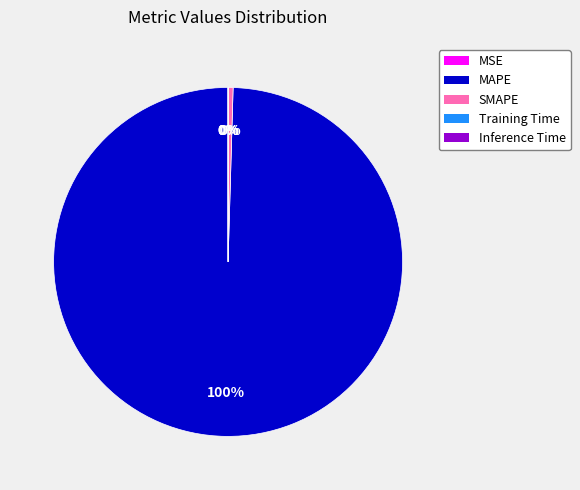

Which category has the biggest portion of the pie?

MAPE